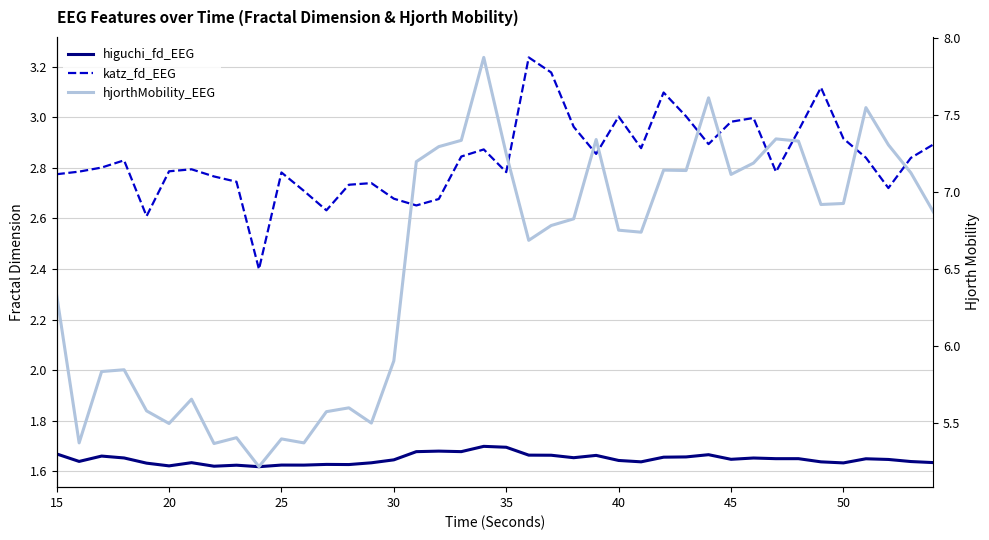

Reading right to left, what are all the values shown in this chart?

higuchi_fd_EEG: 1.6	1.6	1.6	1.6	1.6	1.6	1.6	1.6	1.7	1.6	1.7	1.7	1.7	1.6	1.6	1.7	1.7	1.7	1.7	1.7	1.7	1.7	1.7	1.7	1.6	1.6	1.6	1.6	1.6	1.6	1.6	1.6	1.6	1.6	1.6	1.6	1.7	1.7	1.6	1.7
katz_fd_EEG: 2.9	2.8	2.7	2.8	2.9	3.1	2.9	2.8	3.0	3.0	2.9	3.0	3.1	2.9	3.0	2.9	3.0	3.2	3.2	2.8	2.9	2.8	2.7	2.7	2.7	2.7	2.7	2.6	2.7	2.8	2.4	2.7	2.8	2.8	2.8	2.6	2.8	2.8	2.8	2.8
hjorthMobility_EEG: 6.9	7.1	7.3	7.5	6.9	6.9	7.3	7.3	7.2	7.1	7.6	7.1	7.1	6.7	6.8	7.3	6.8	6.8	6.7	7.2	7.9	7.3	7.3	7.2	5.9	5.5	5.6	5.6	5.4	5.4	5.2	5.4	5.4	5.7	5.5	5.6	5.8	5.8	5.4	6.3